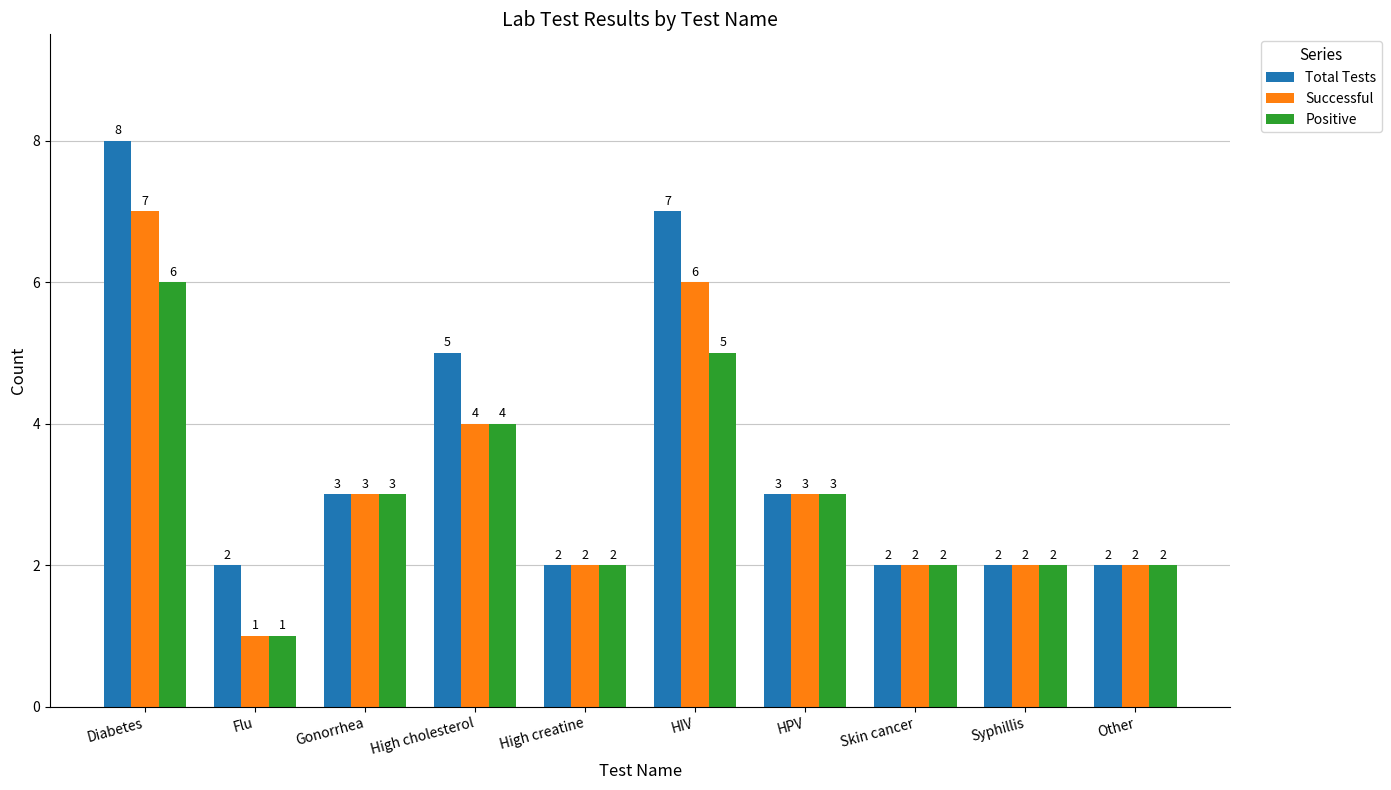

Are the bars horizontal?

No